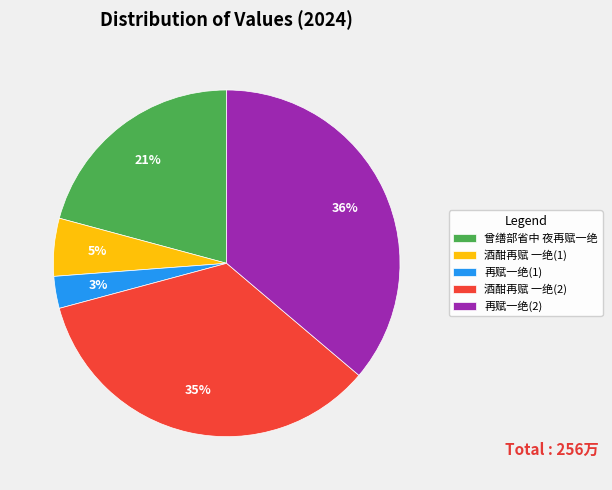

What is the ratio of the value at 曾缮部省中 夜再赋一绝 to the value at 再赋一绝(2)?

0.6